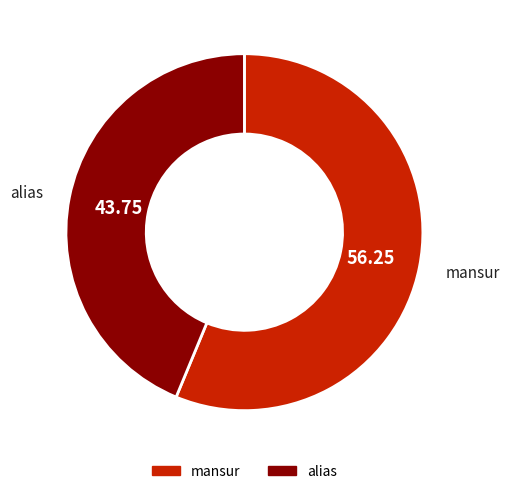

Rank the categories by value from highest to lowest.

mansur, alias